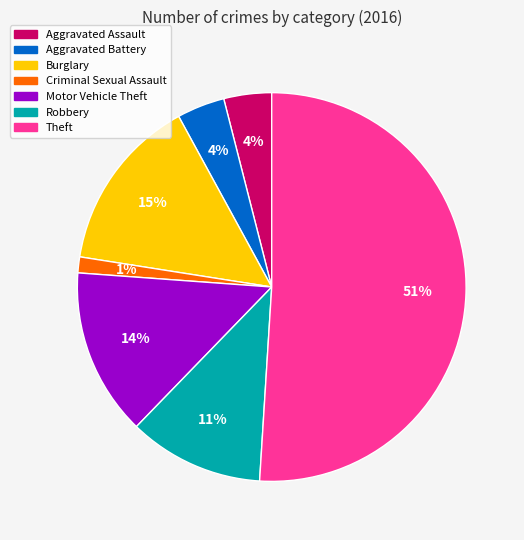

Which category has the smallest portion of the pie?

Criminal Sexual Assault